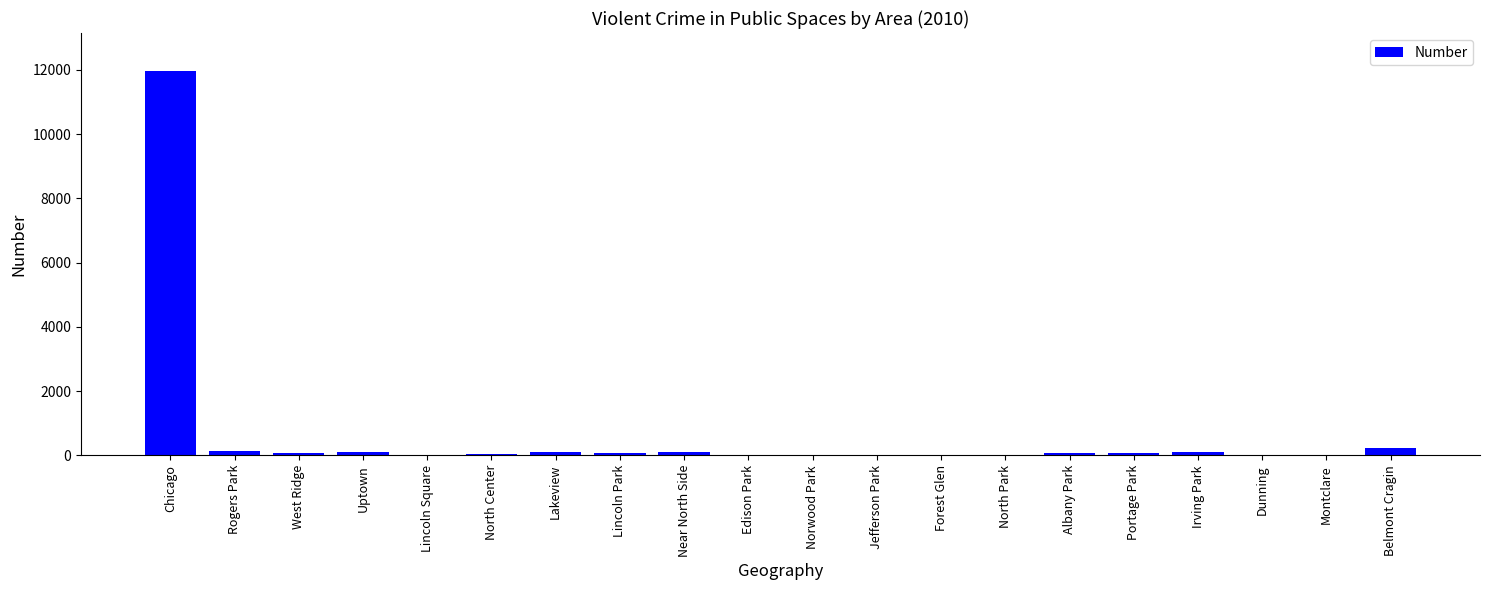

At which label does the data first exceed 68?

Chicago